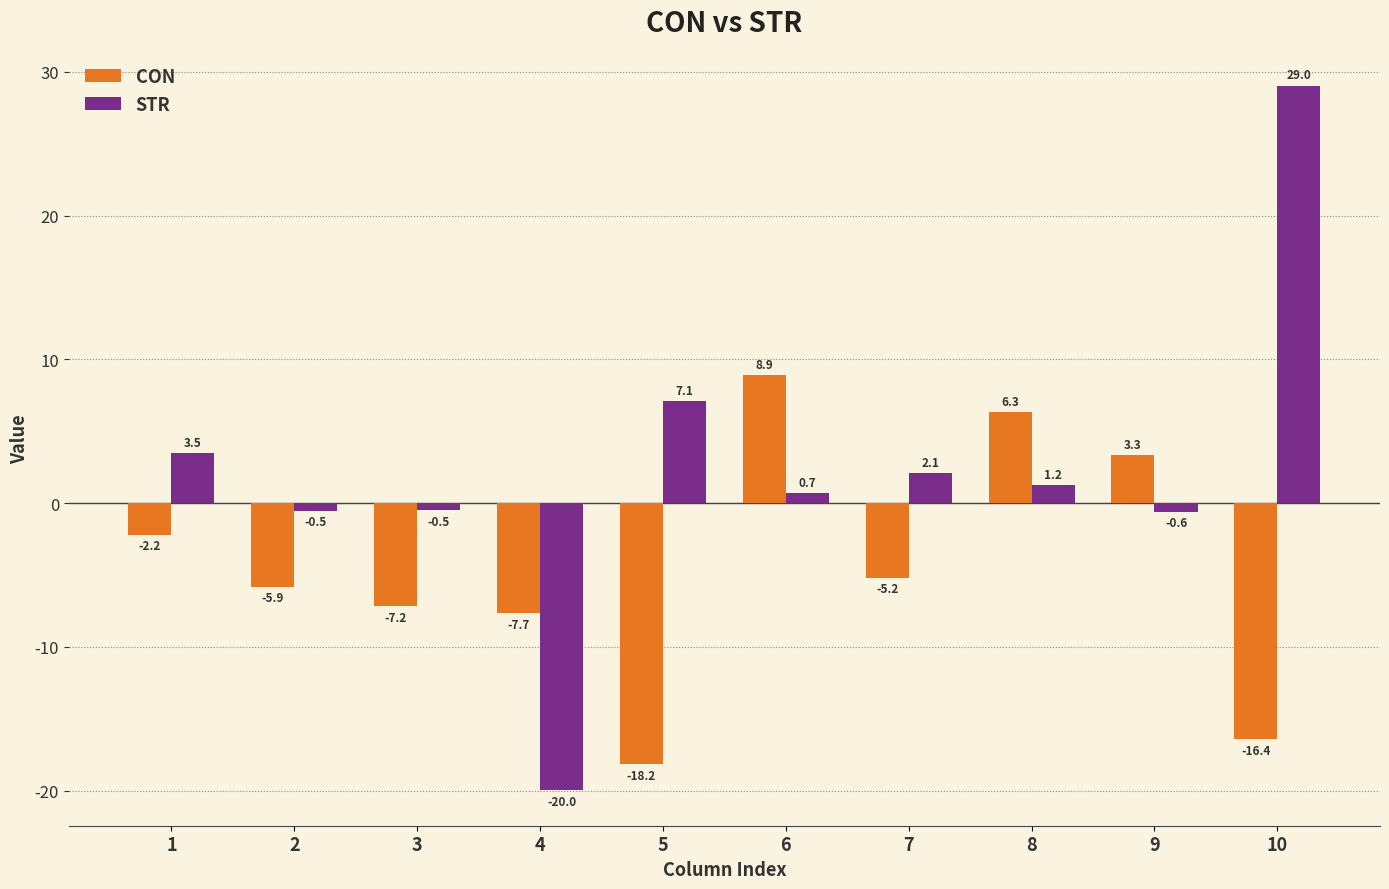

Rank the series by their maximum value, from highest to lowest.

STR, CON